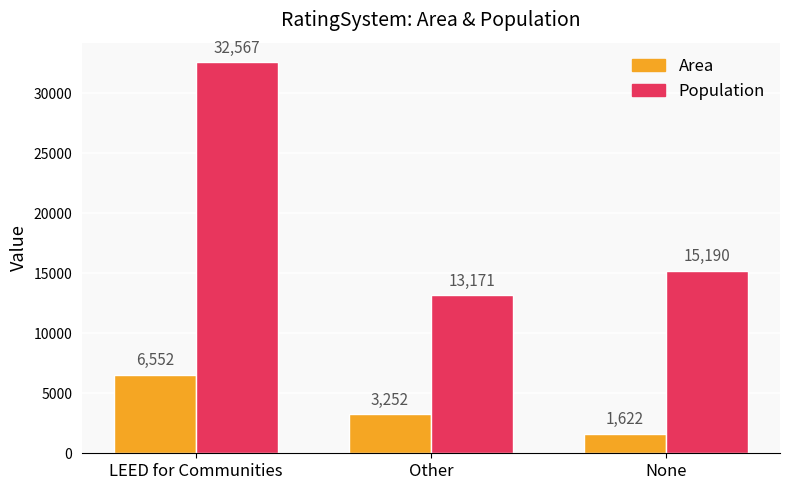

The Population series shows 13171 at Other. True or false?

True